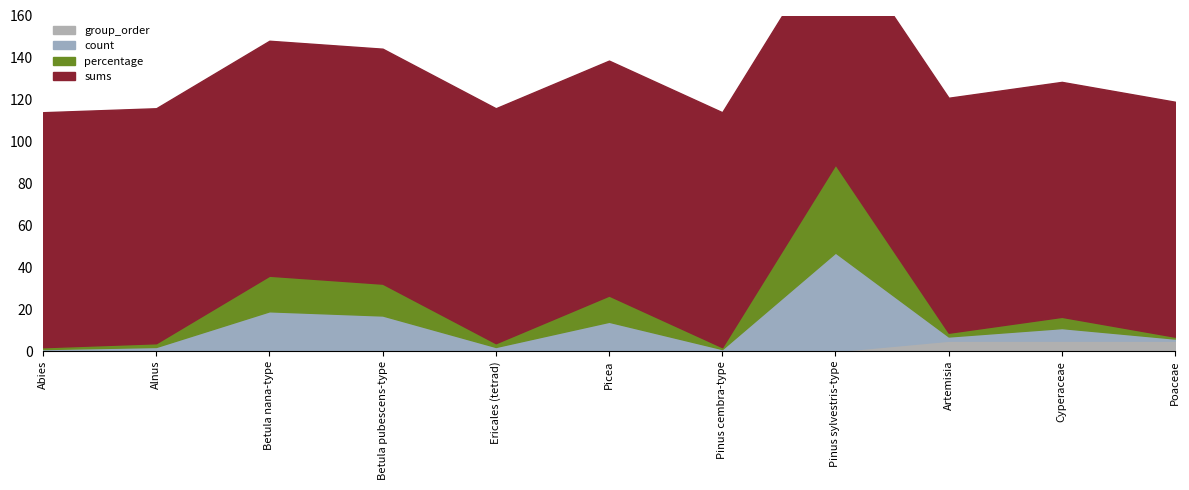

Which category has the highest value across all series?

Pinus sylvestris-type